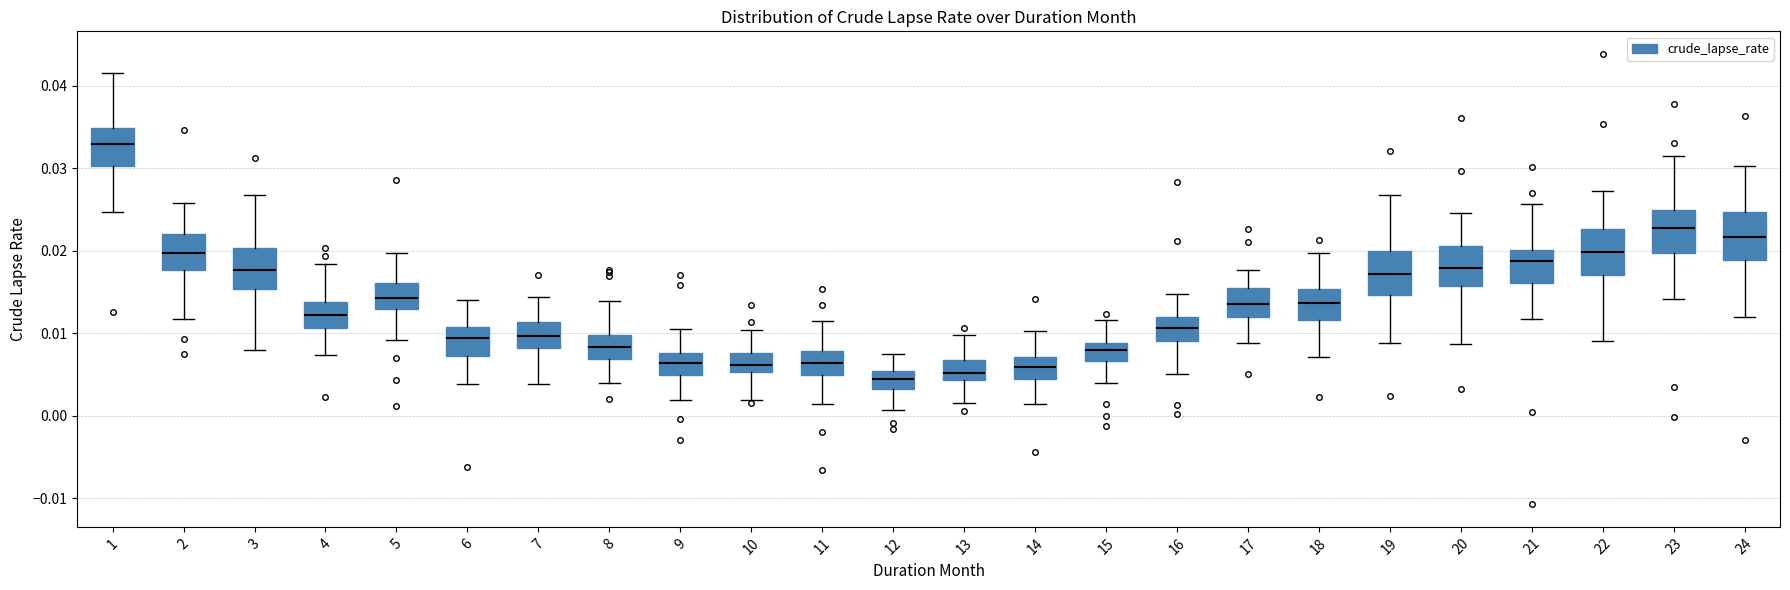

Where does the median line of the box at x = 7 sit on the y-axis? The values are not printed on the chart, so give them approximately, as read against the axis.

0.010